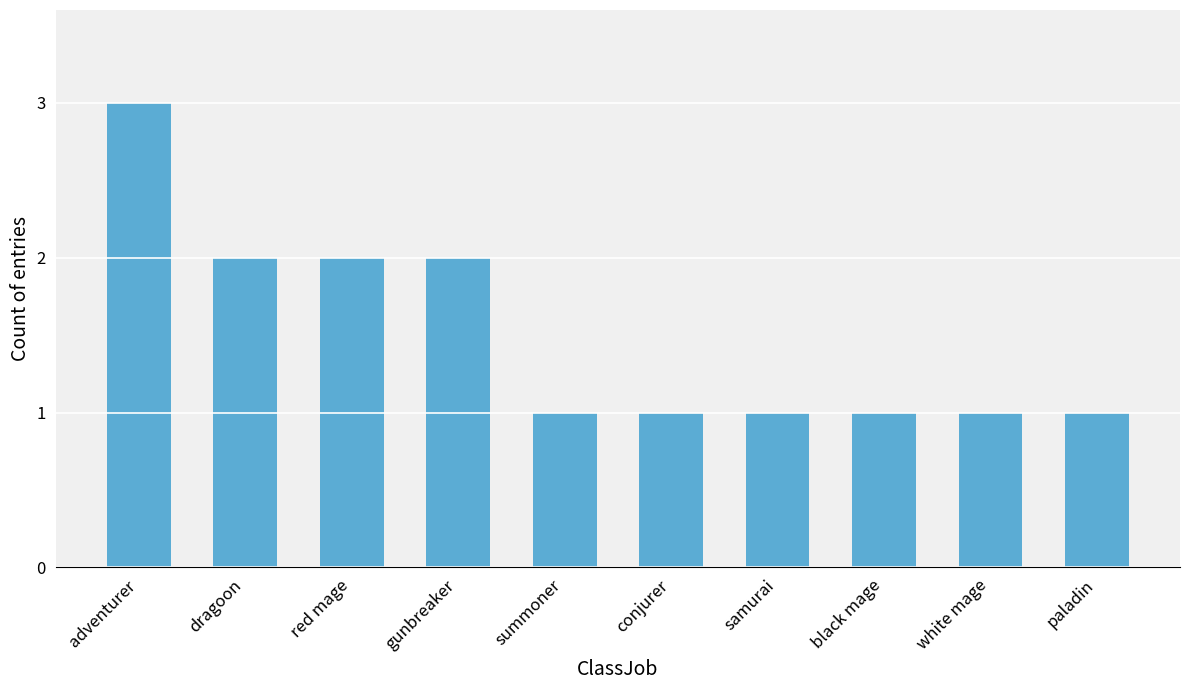

What is the label of the 6th bar from the right?

summoner